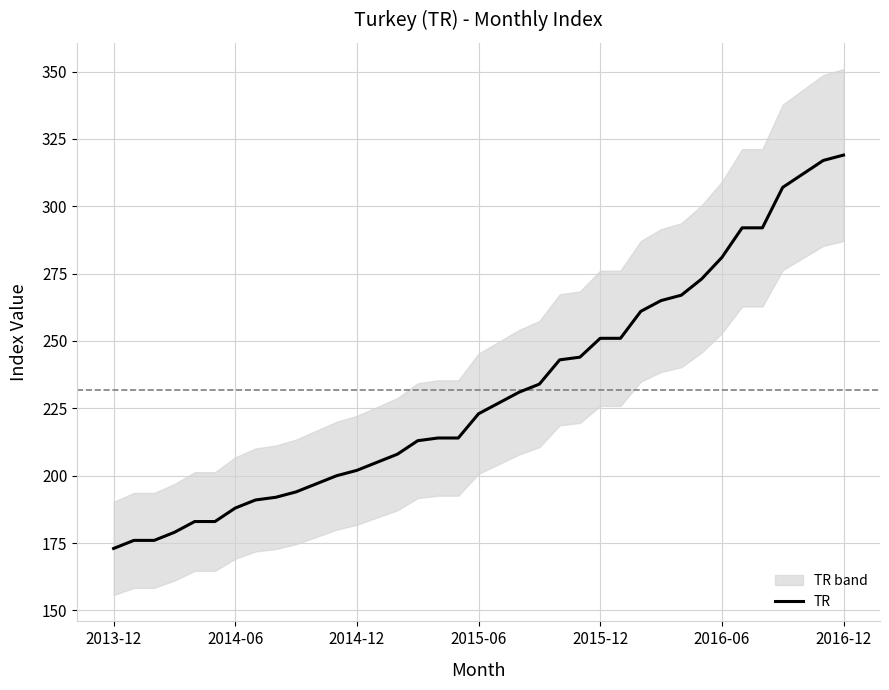

What is the lowest value of the TR series?

173